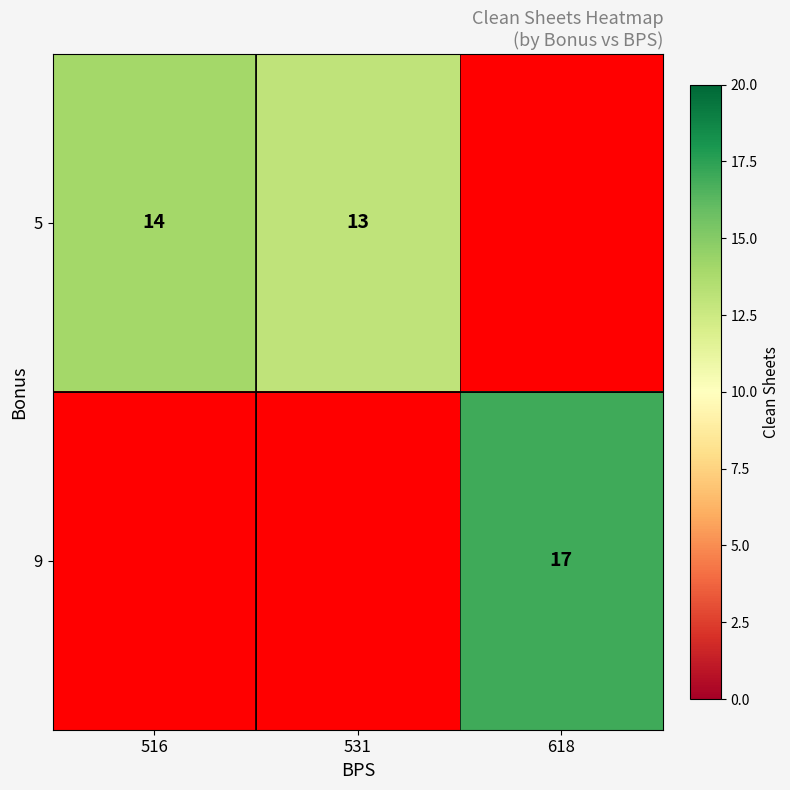

The value of 5 at 516 is 24. True or false?

False